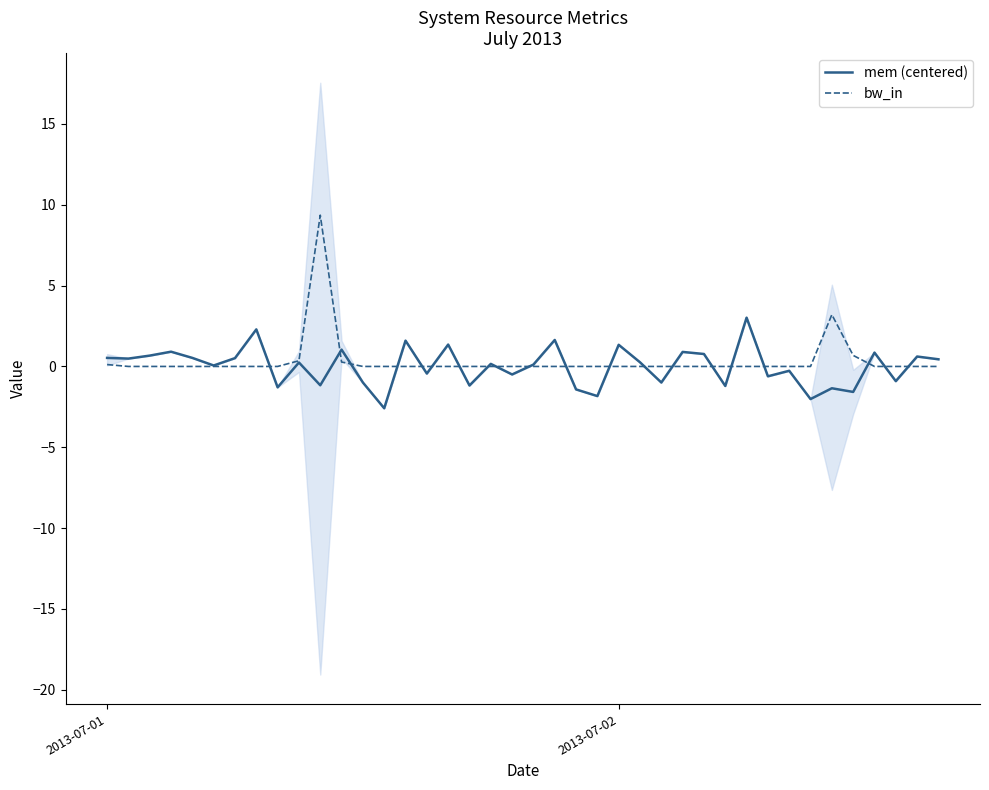

How many times do mem (centered) and bw_in cross each other?

20